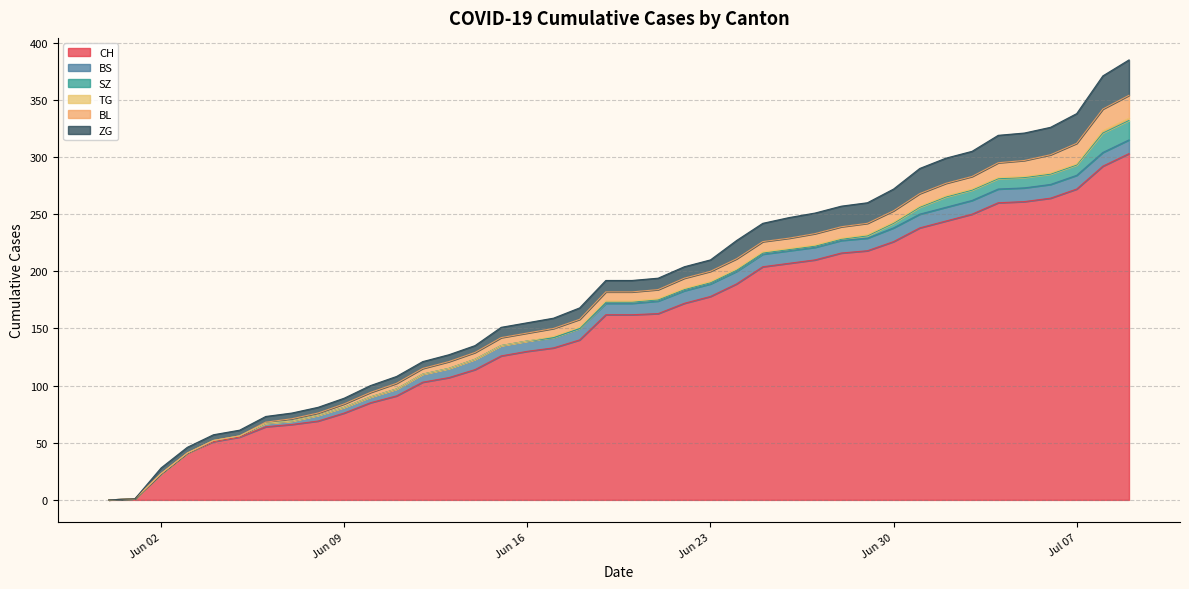

At which category does the chart reach its minimum across all series?

2020-05-31